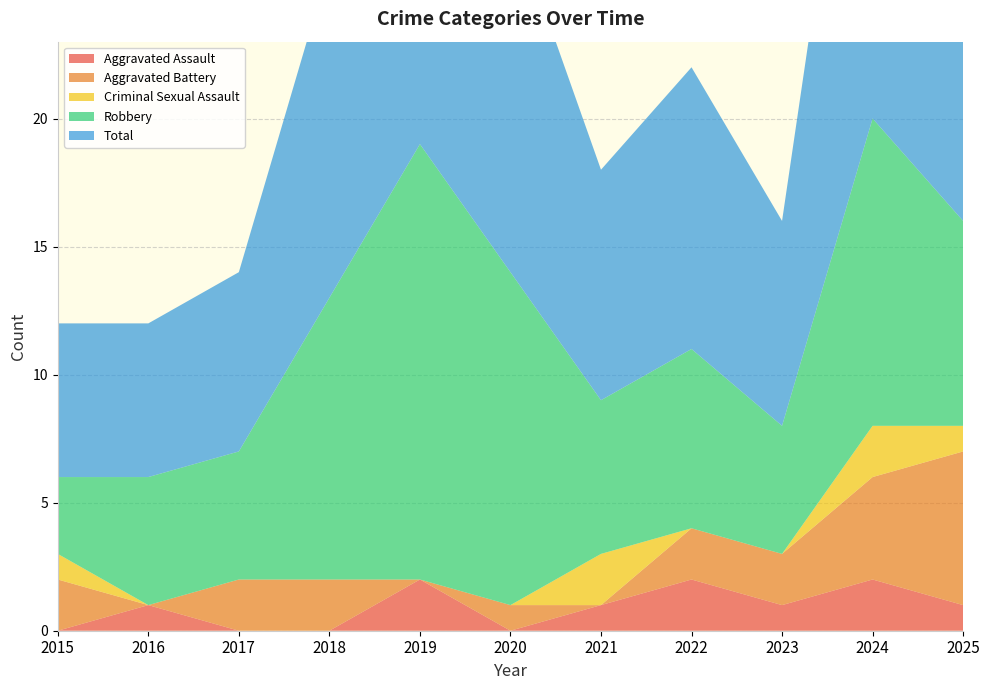

Reading right to left, list all the values displayed in this chart.

Aggravated Assault: 2025=1	2024=2	2023=1	2022=2	2021=1	2020=0	2019=2	2018=0	2017=0	2016=1	2015=0
Aggravated Battery: 2025=6	2024=4	2023=2	2022=2	2021=0	2020=1	2019=0	2018=2	2017=2	2016=0	2015=2
Criminal Sexual Assault: 2025=1	2024=2	2023=0	2022=0	2021=2	2020=0	2019=0	2018=0	2017=0	2016=0	2015=1
Robbery: 2025=8	2024=12	2023=5	2022=7	2021=6	2020=13	2019=17	2018=11	2017=5	2016=5	2015=3
Total: 2025=16	2024=20	2023=8	2022=11	2021=9	2020=14	2019=19	2018=13	2017=7	2016=6	2015=6